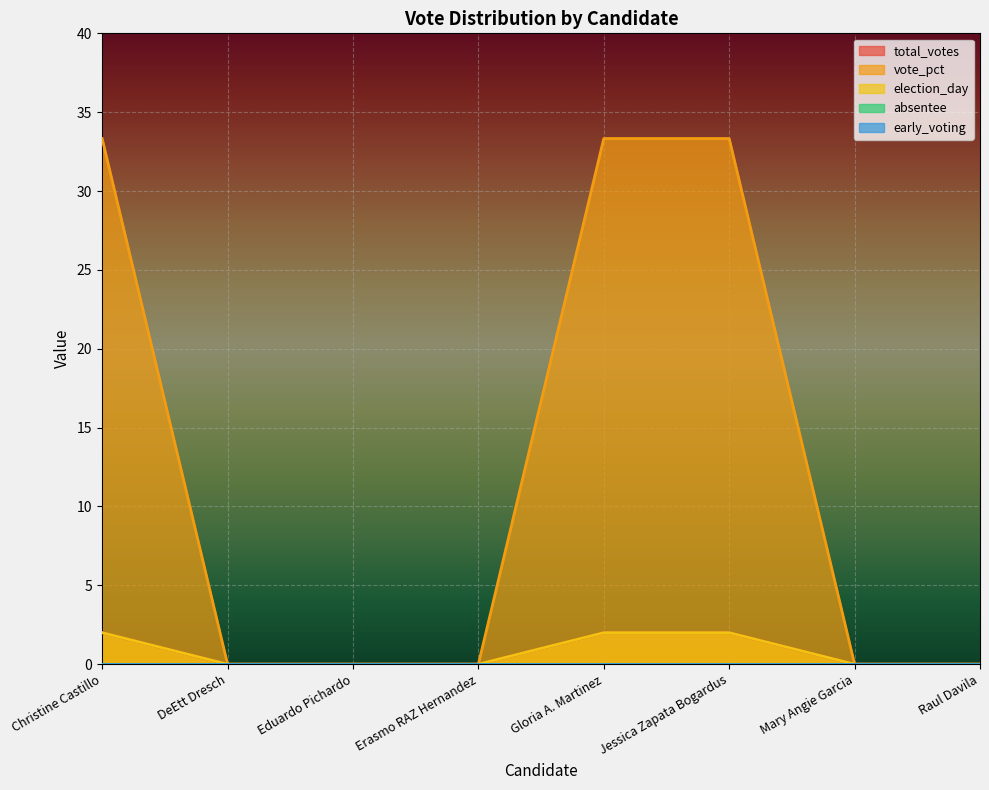

Between Eduardo Pichardo and Raul Davila, which series saw the biggest shift?

total_votes